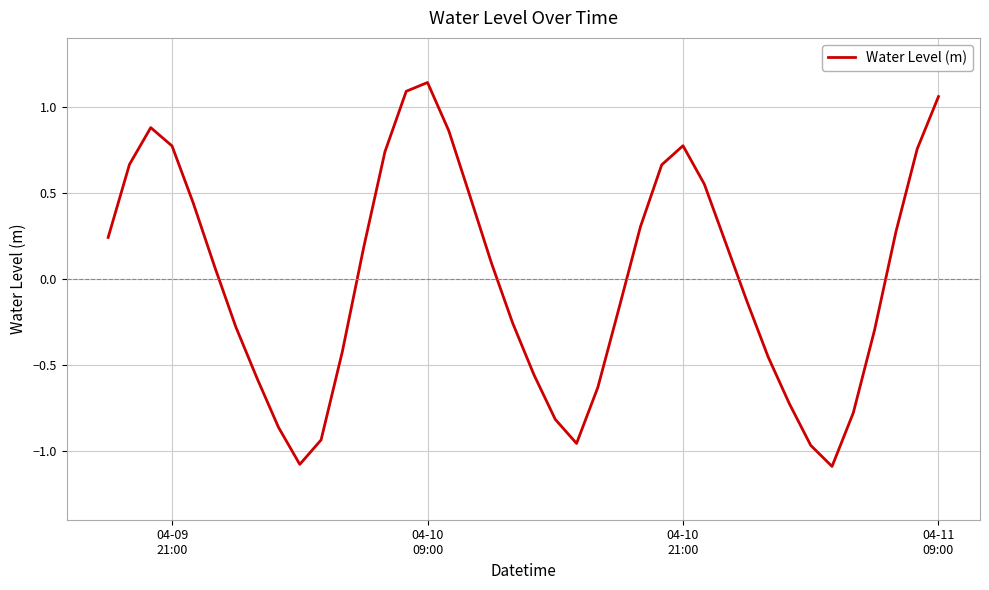

What is the difference between the second highest and second lowest values?

2.2